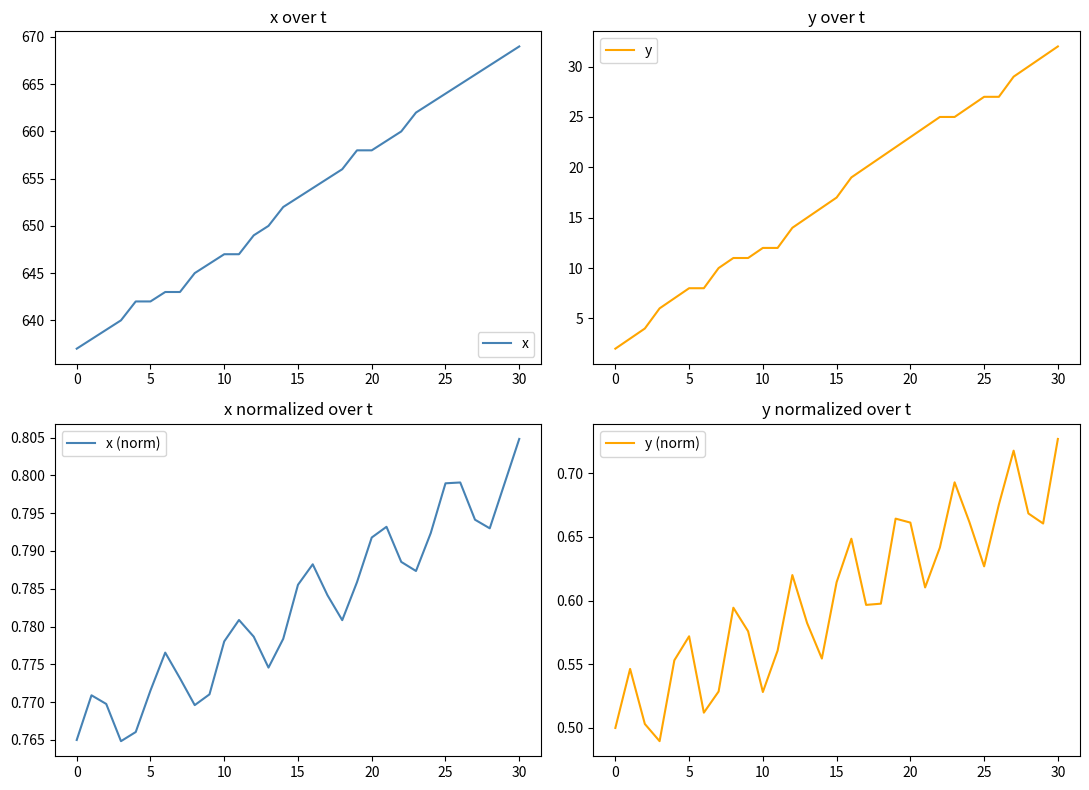

At how many categories does at least one series exceed 113?

31